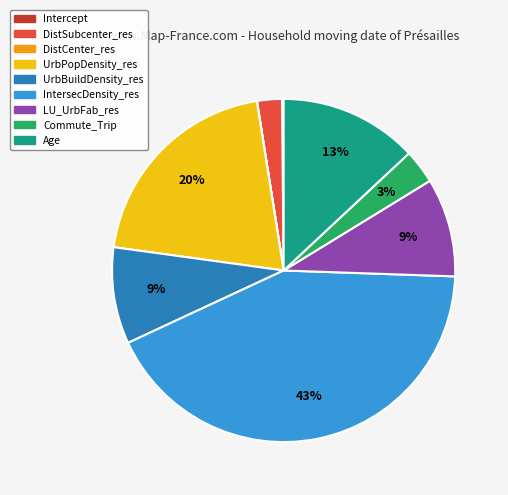

Do UrbBuildDensity_res and LU_UrbFab_res together represent more than half of the pie?

No